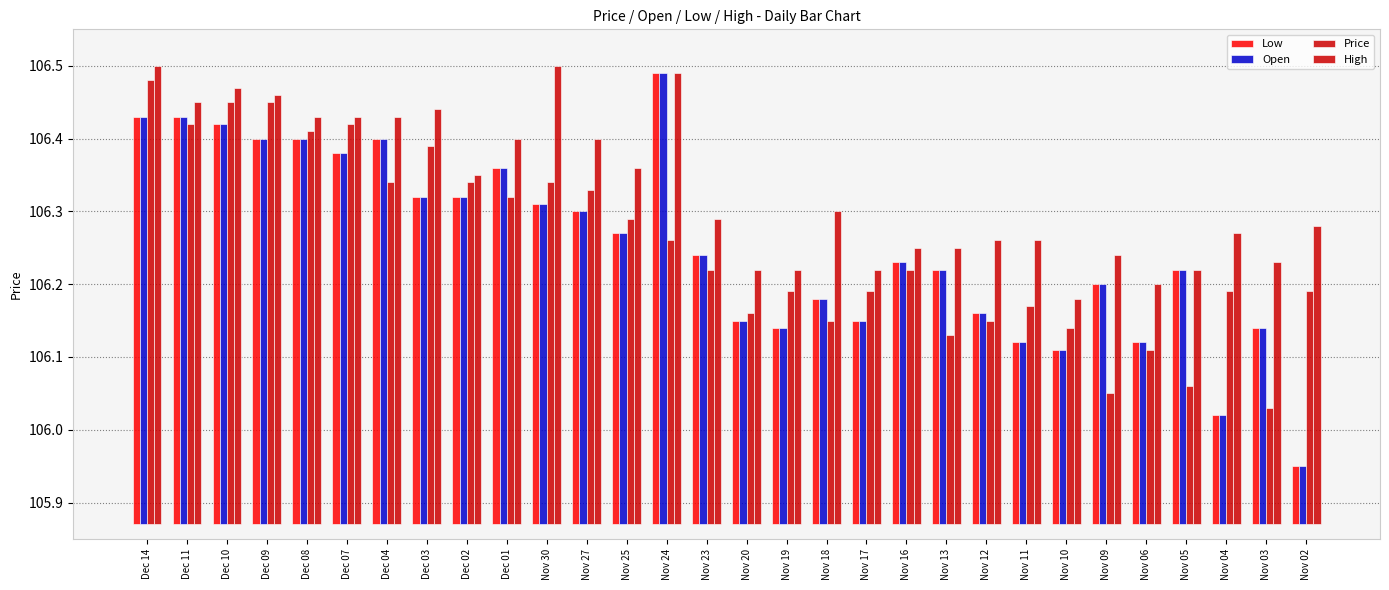

At which category is the sum across all series the highest?

Dec 14